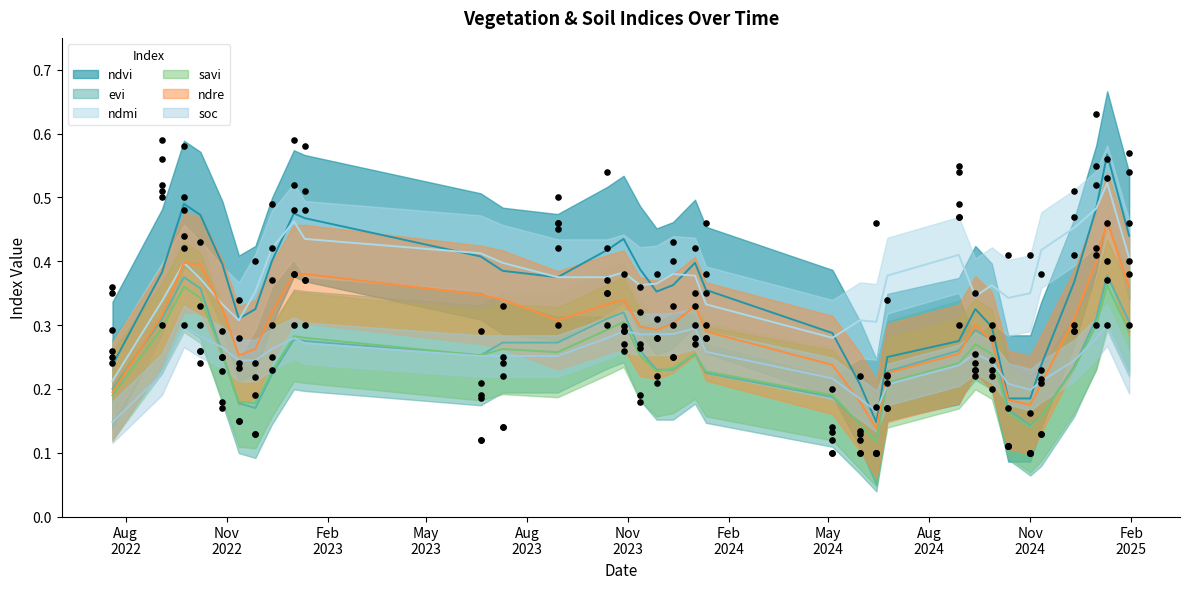

Which series has the largest Y range (max minus min)?

ndvi